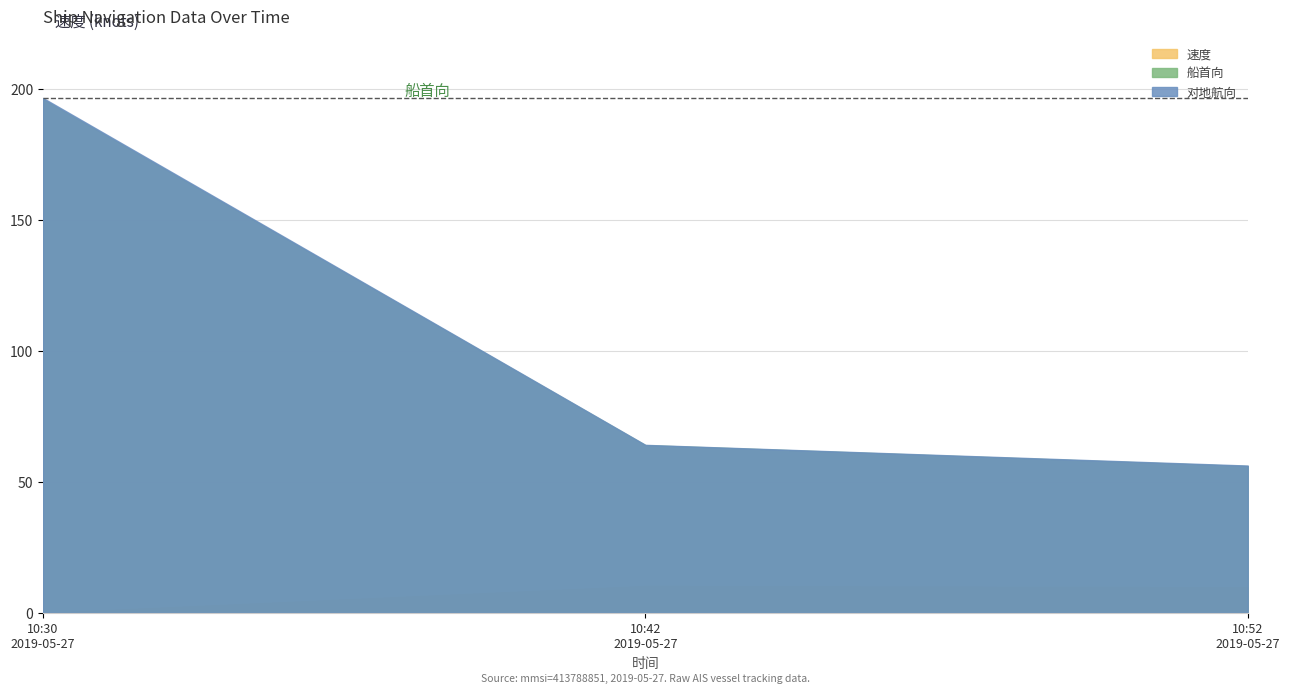

What are all the series names shown in the legend?

速度, 船首向, 对地航向